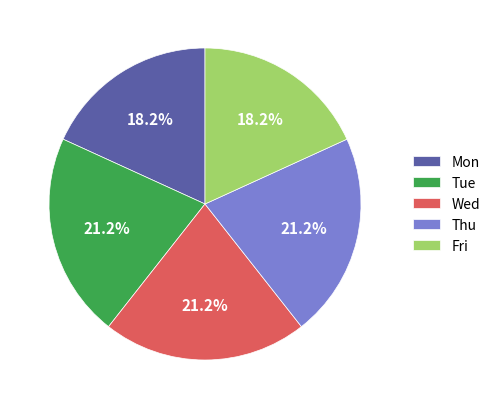

How many segments does this pie chart have?

5